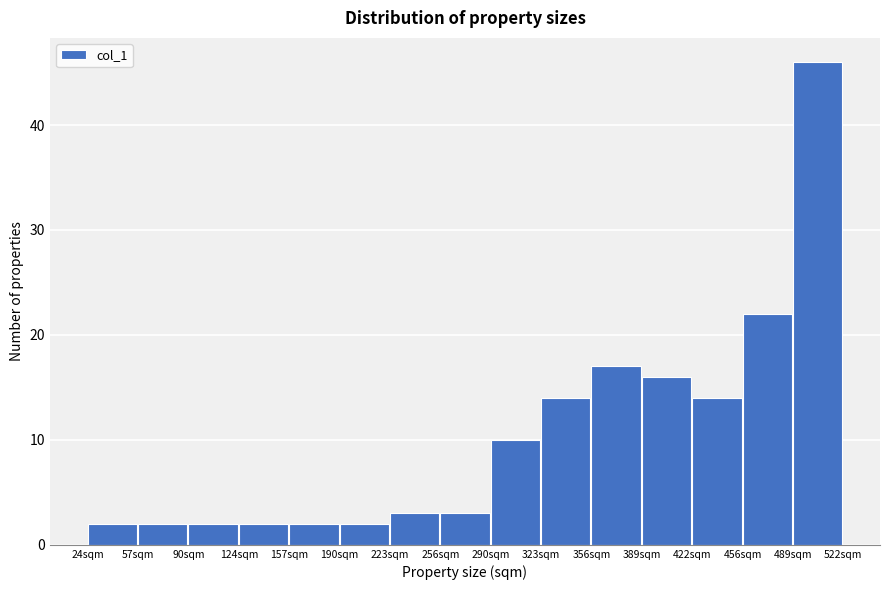

Which range on the x-axis has the tallest bar?

490 to 520